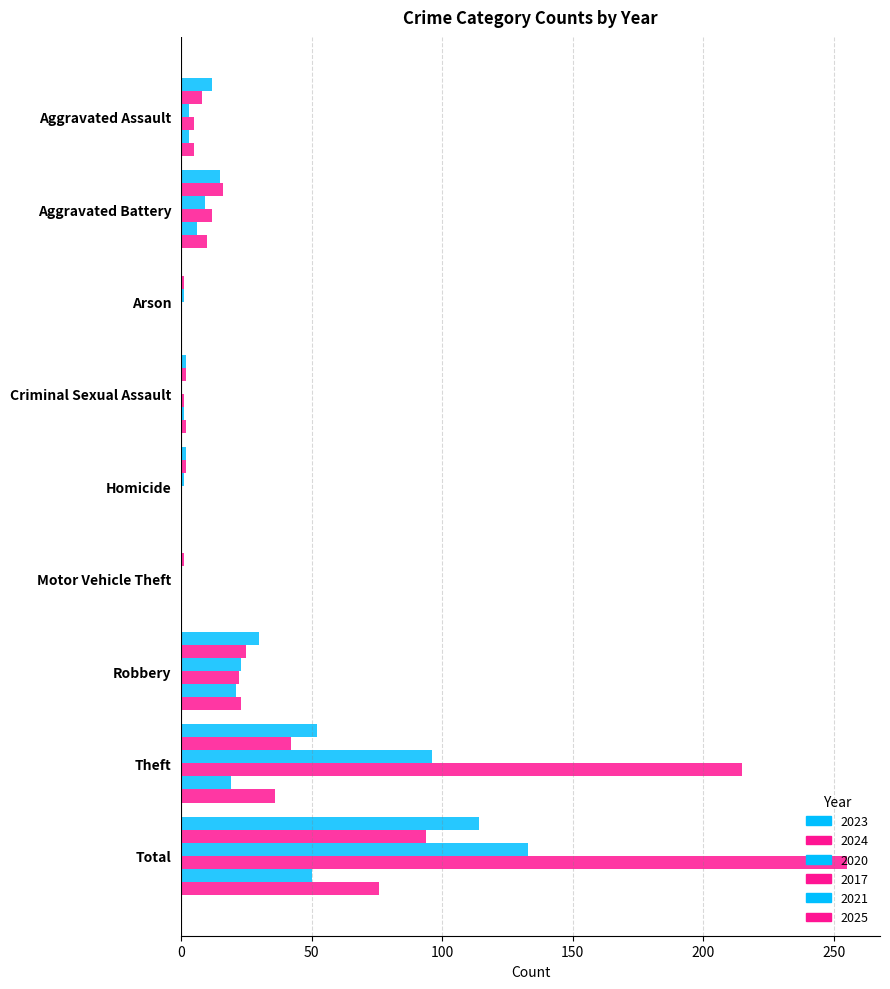

The value of 2021 at Total is 50. True or false?

True